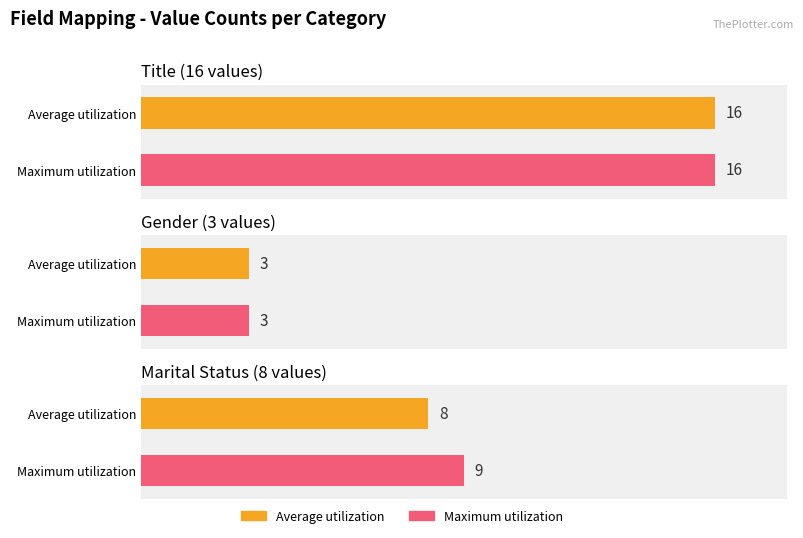

At which category is the sum across all series the highest?

Title (16 values)